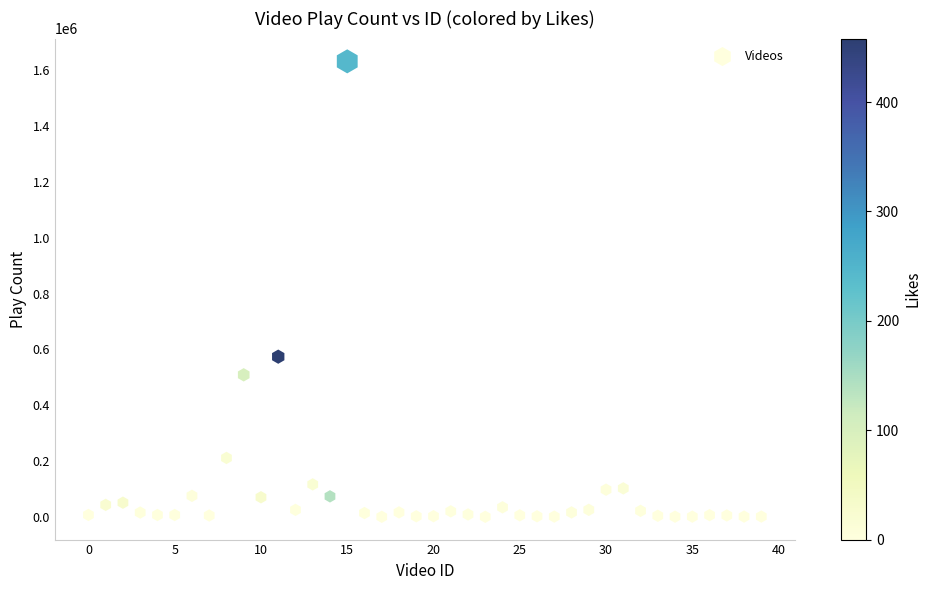

What Y value in the scatter plot is closest to 815992?

573839